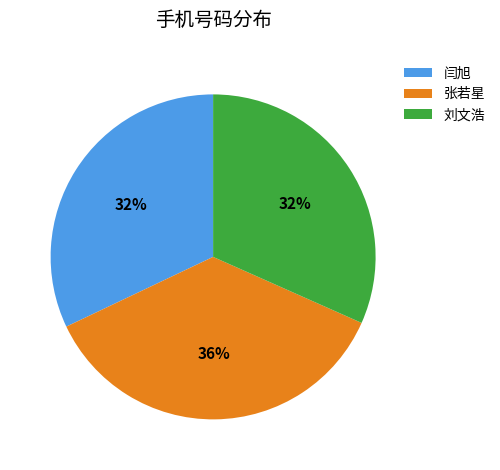

Which has a higher value, 张若星 or 刘文浩?

张若星